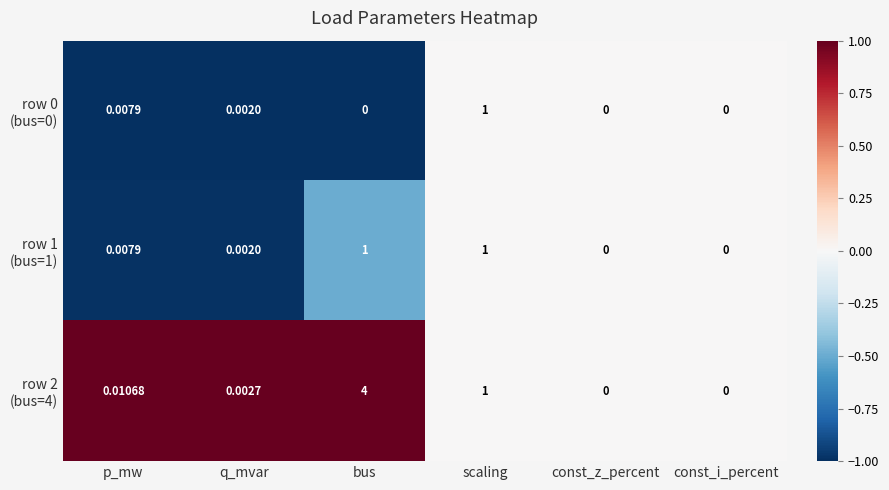

At which category does the chart reach its peak across all series?

bus